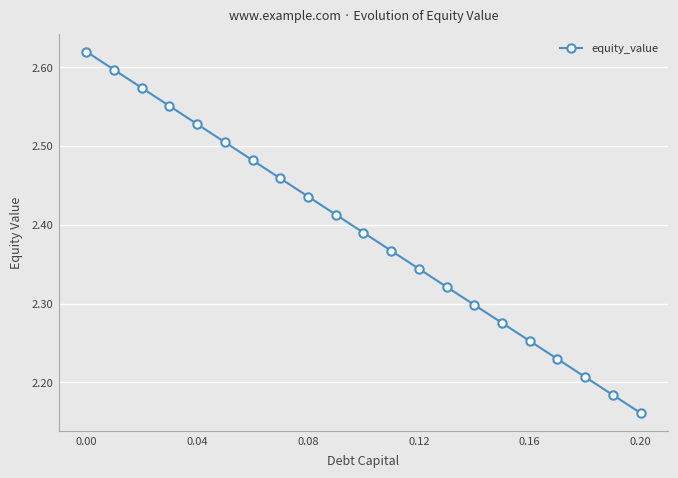

What is the difference between the maximum and minimum values?

0.5